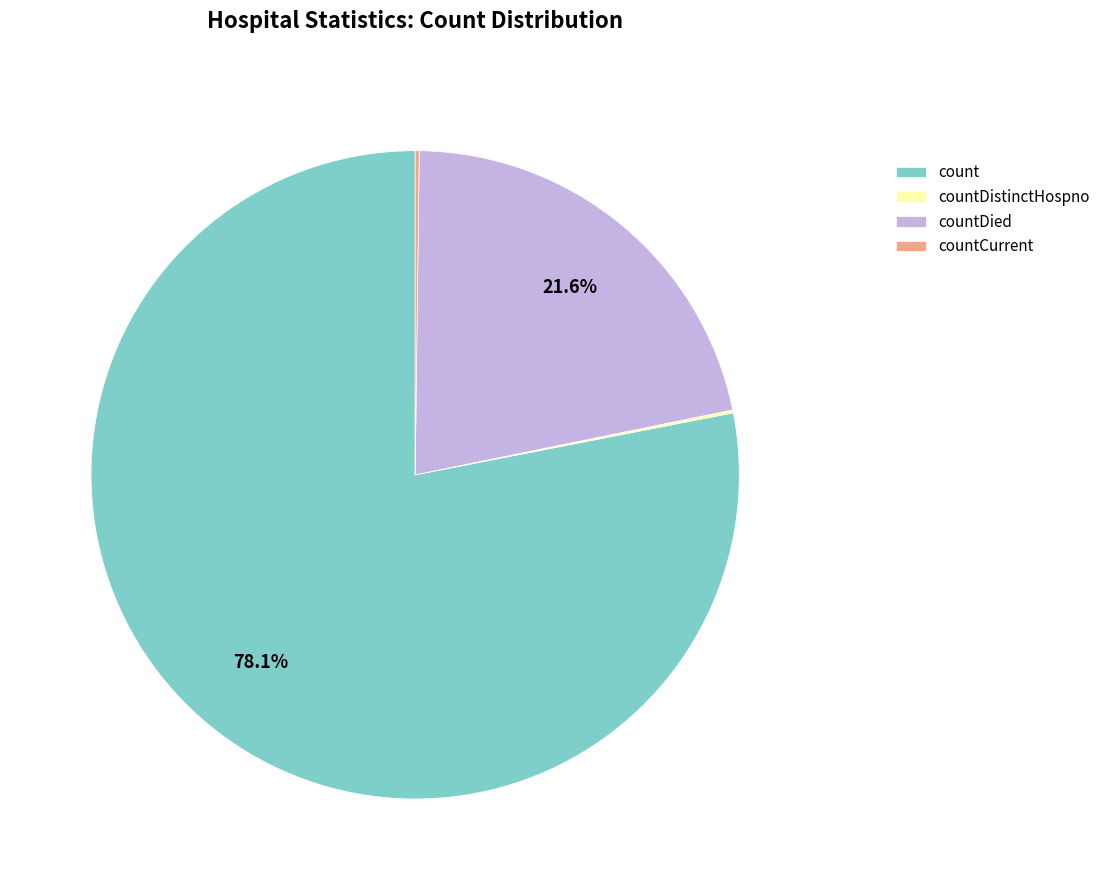

Is it true that countDied is 22% of the pie?

True